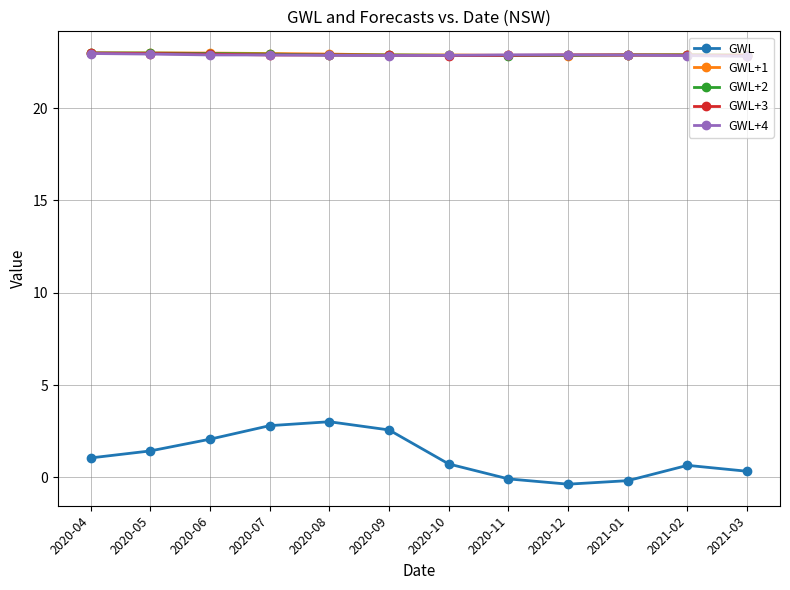

At how many categories does at least one series exceed 22?

12